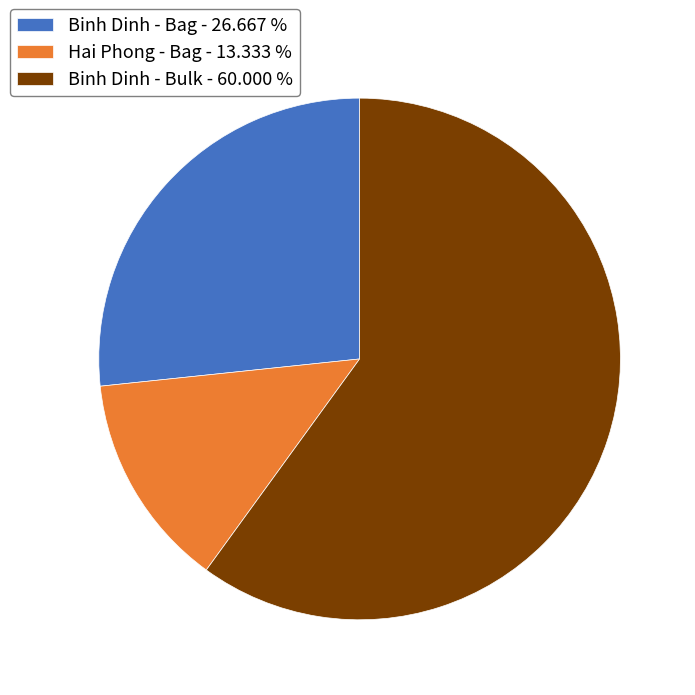

Is the sum of Binh Dinh - Bulk and Hai Phong - Bag greater than half?

Yes